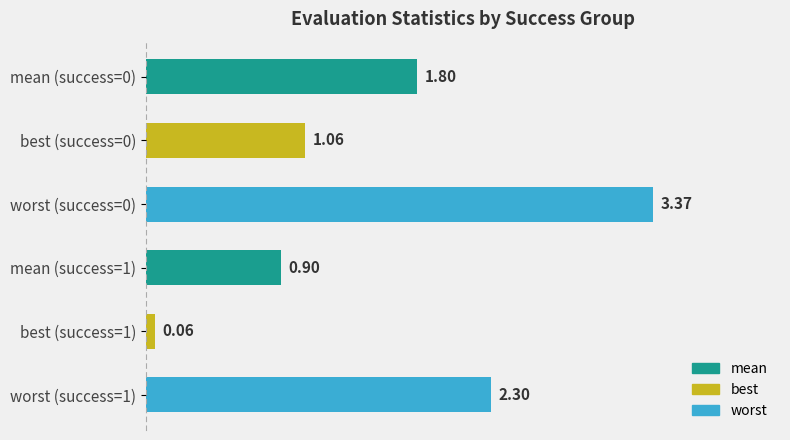

Are the bars grouped side by side (vs. stacked)?

No